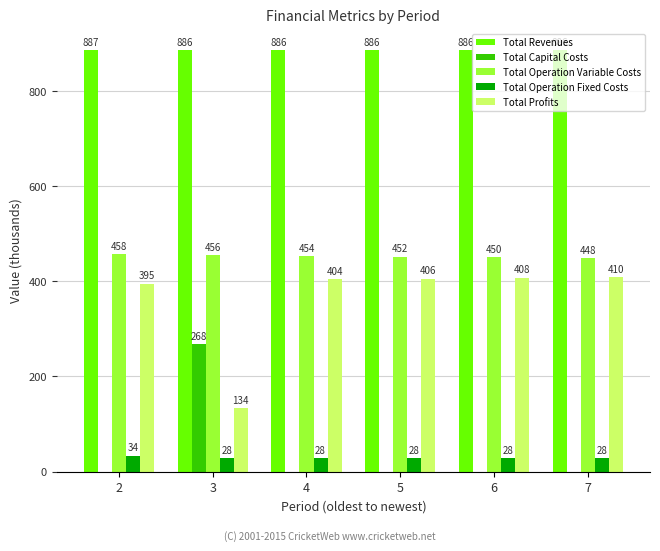

What are all the series names shown in the legend?

Total Revenues, Total Capital Costs, Total Operation Variable Costs, Total Operation Fixed Costs, Total Profits